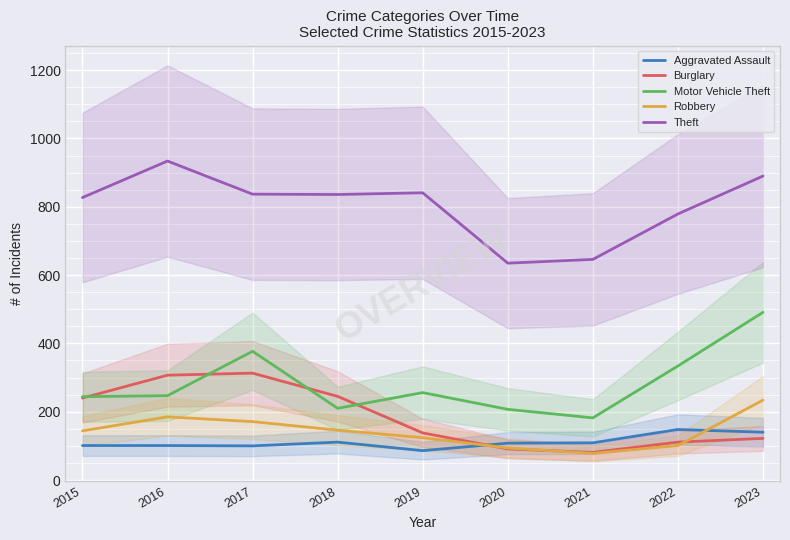

What is the value of the Robbery point at the 5th from the left?

124